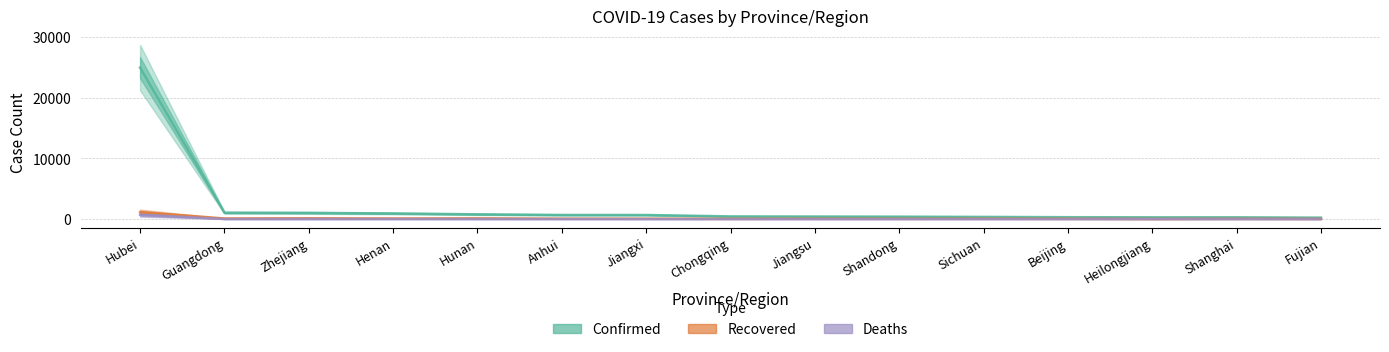

What is the sum of the Confirmed values at Shanghai and Zhejiang?

1283